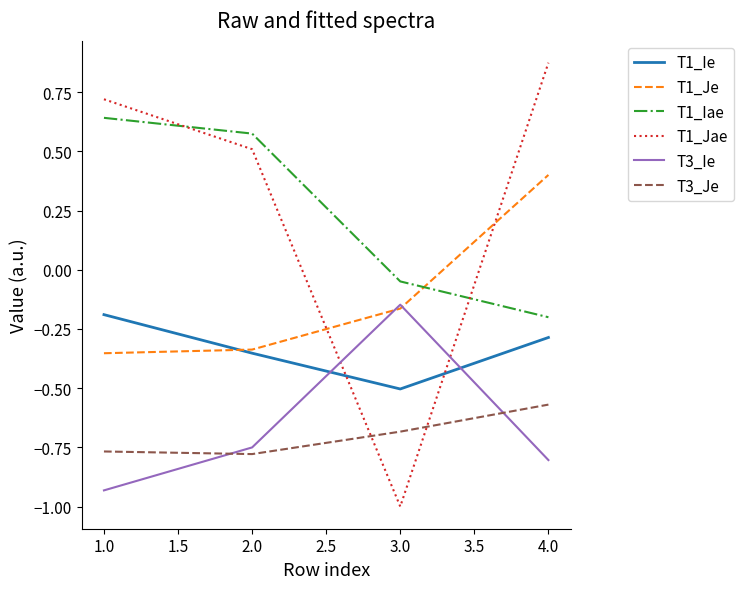

Which category has the lowest value in the T1_Ie series?

3.0